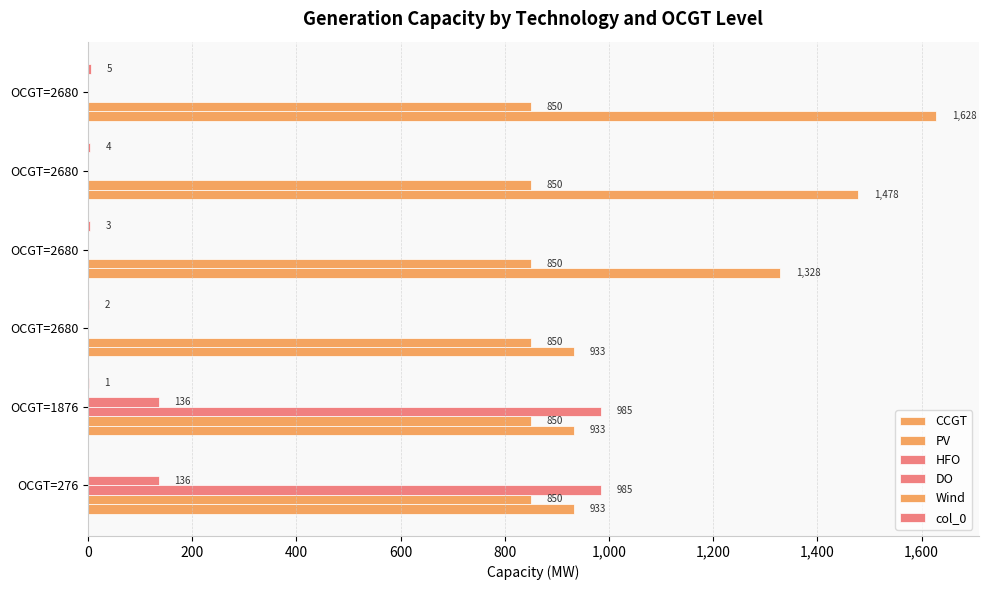

How many data points in HFO are above 0?

2